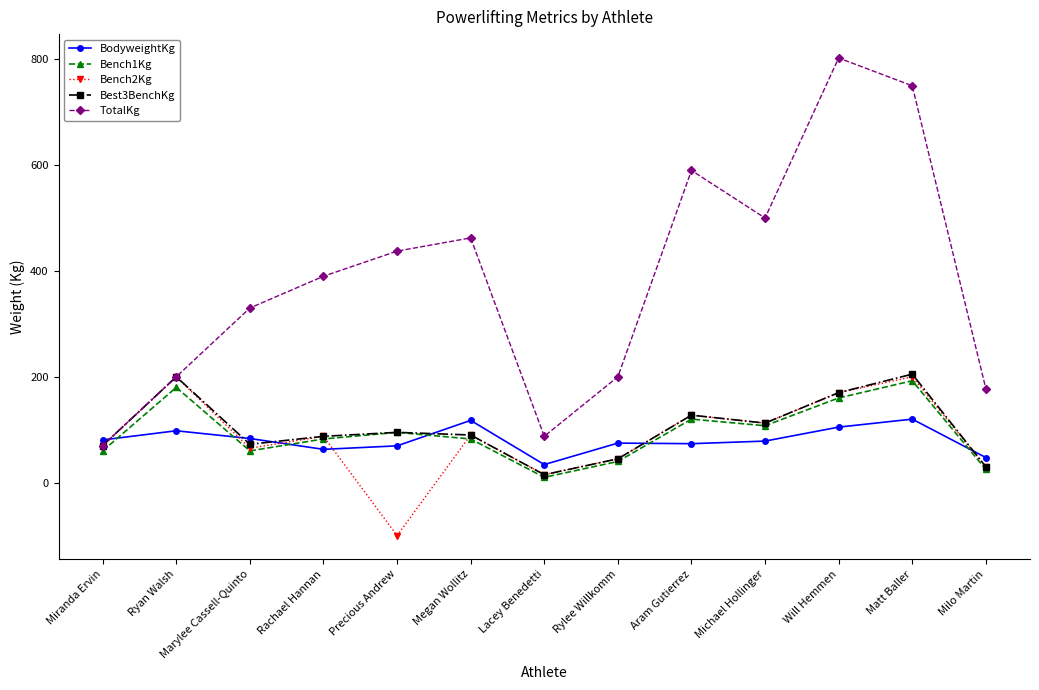

After their last crossing, which series has the higher values: BodyweightKg or TotalKg?

TotalKg